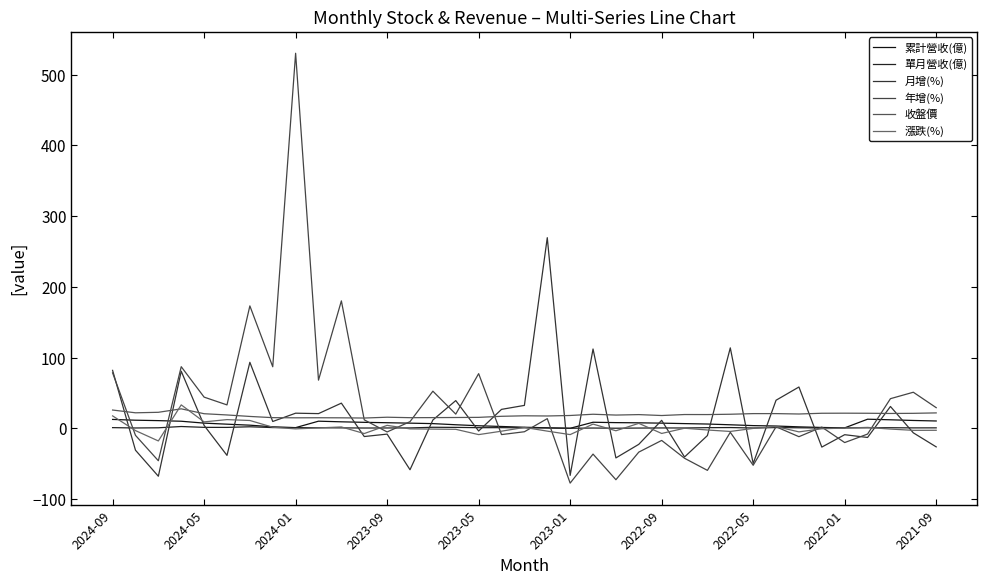

Reading left to right, extract all data points from this chart.

累計營收(億): 12.7	11.6	11.0	10.1	7.5	6.0	4.5	2.3	1.1	10.2	9.3	8.6	8.0	7.4	6.8	5.2	3.7	2.7	1.6	0.8	0.2	8.7	8.2	7.9	7.4	6.8	6.2	5.1	3.9	3.4	2.2	1.3	0.8	13.0	12.2	11.2	10.5
單月營收(億): 1.1	0.6	0.9	2.7	1.5	1.4	2.3	1.2	1.1	0.9	0.7	0.5	0.6	0.7	1.6	1.4	1.0	1.1	0.8	0.6	0.2	0.5	0.3	0.5	0.6	0.6	1.1	1.2	0.6	1.2	0.9	0.6	0.8	0.8	1.0	0.7	0.8
月增(%): 82.0	-30.8	-67.6	80.8	4.2	-38.1	93.4	9.8	21.5	20.9	35.7	-11.5	-8.1	-58.4	11.9	39.3	-3.7	26.9	32.5	269.5	-66.4	112.2	-41.7	-22.5	11.4	-40.4	-10.1	113.8	-49.6	39.8	58.5	-26.4	-8.9	-12.8	31.0	-6.3	-26.1
年增(%): 78.5	-9.8	-45.7	87.2	44.2	33.2	173.1	87.1	530.1	68.2	180.2	12.1	-5.0	9.5	52.6	20.2	77.4	-8.7	-4.7	13.8	-77.3	-36.3	-72.5	-33.5	-17.0	-42.2	-59.3	-5.5	-52.1	2.3	-11.7	1.9	-20.0	-8.0	42.0	51.1	29.3
收盤價: 25.9	22.1	22.8	27.6	20.8	19.0	16.9	15.2	14.9	15.1	14.9	14.7	15.8	15.2	15.2	15.4	15.6	17.1	17.8	17.6	18.2	20.0	18.9	19.5	18.2	19.6	19.6	20.0	20.9	20.9	20.4	21.4	21.5	21.4	21.1	21.3	21.9
漲跌(%): 17.7	-3.1	-17.7	33.2	9.2	12.4	11.2	1.7	-0.7	0.7	2.0	-7.3	4.3	-0.7	-1.0	-1.3	-8.8	-3.9	1.4	-3.8	-8.8	6.1	-3.3	7.1	-7.1	0.3	-2.2	-4.3	0.0	2.7	-4.9	-0.5	0.5	1.4	-0.9	-2.7	-2.7